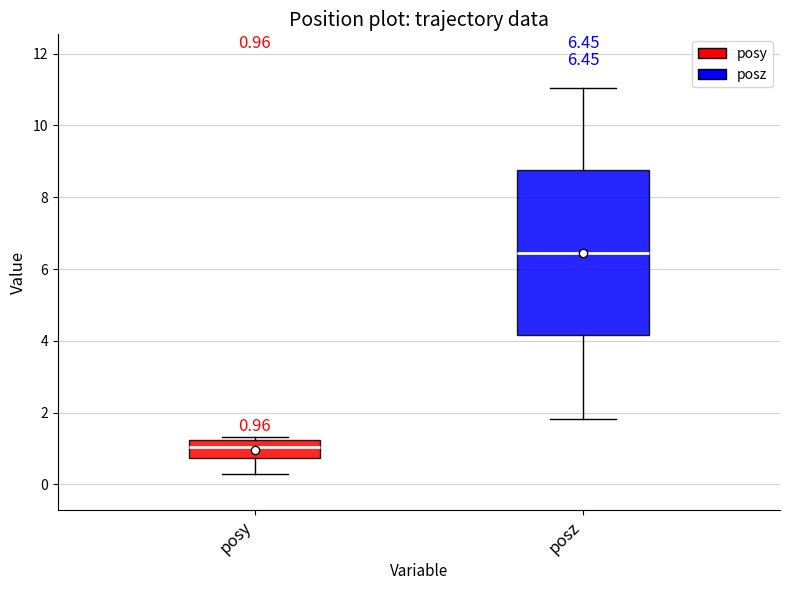

Comparing the boxes themselves (not the whiskers), which one is the tallest?

posz